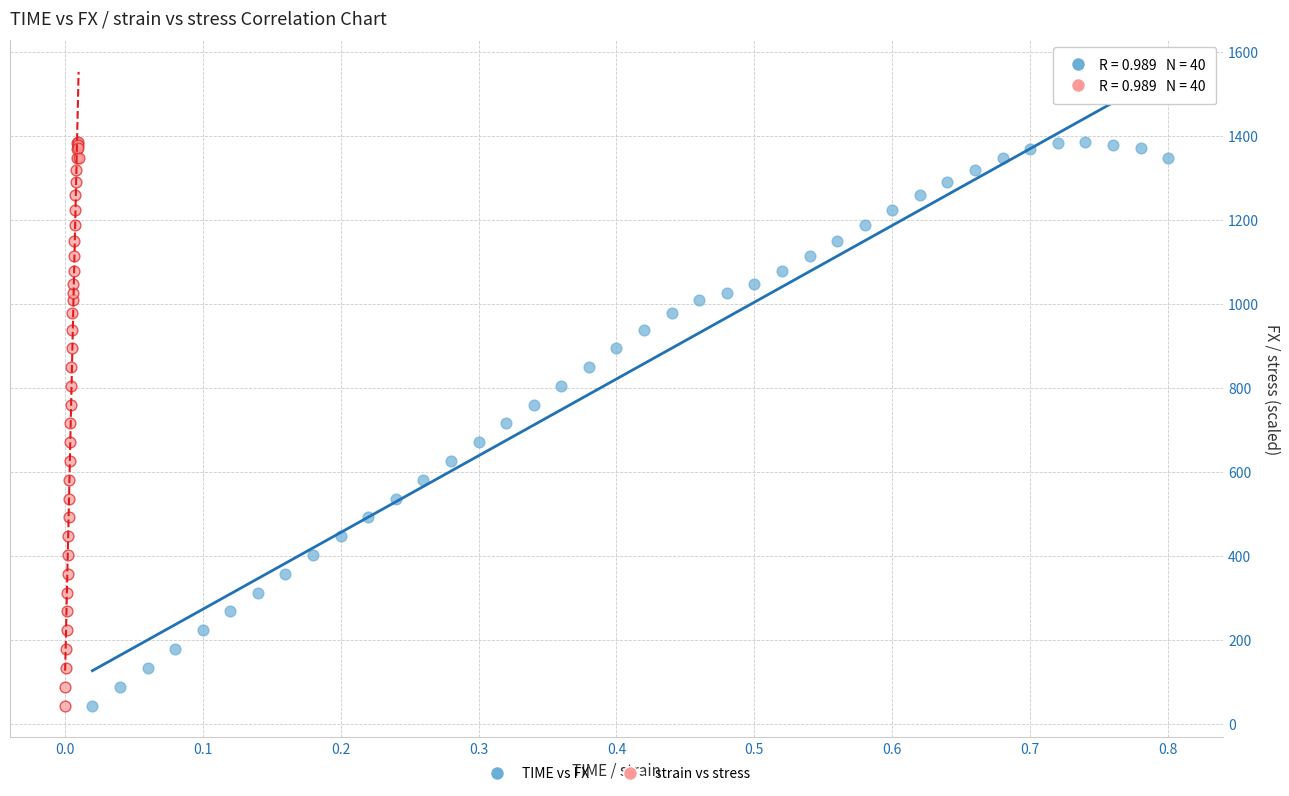

What are all the series names shown in the legend?

TIME vs FX, strain vs stress